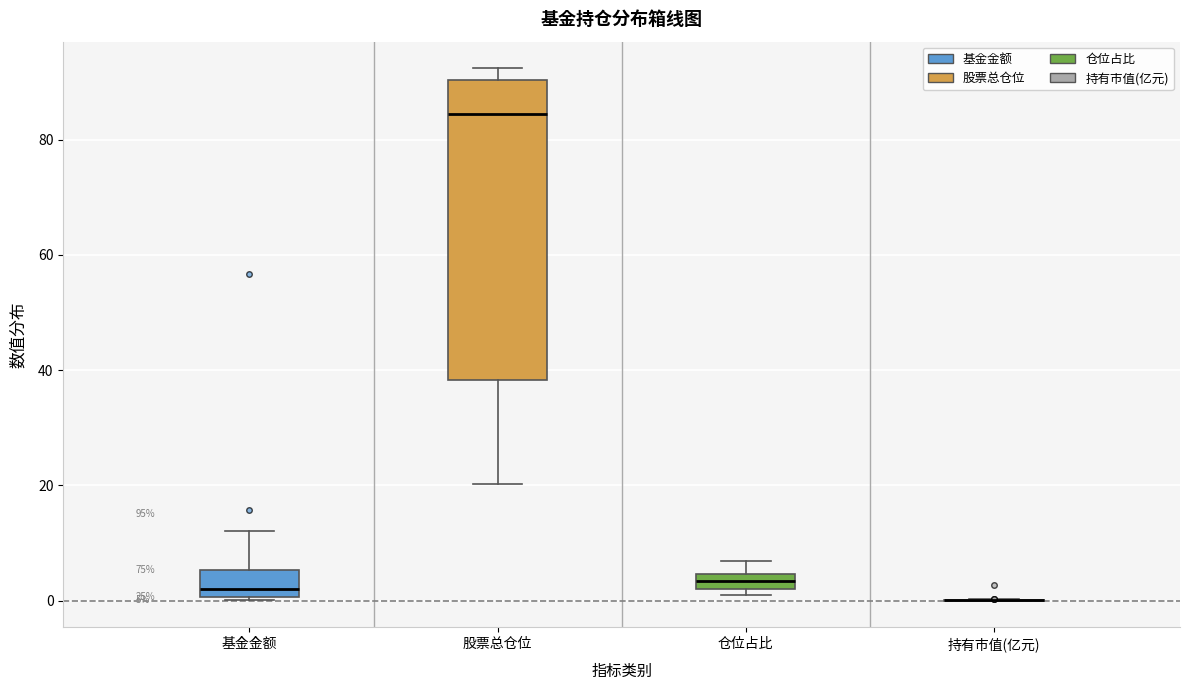

Comparing the boxes themselves (not the whiskers), which one is the tallest?

股票总仓位